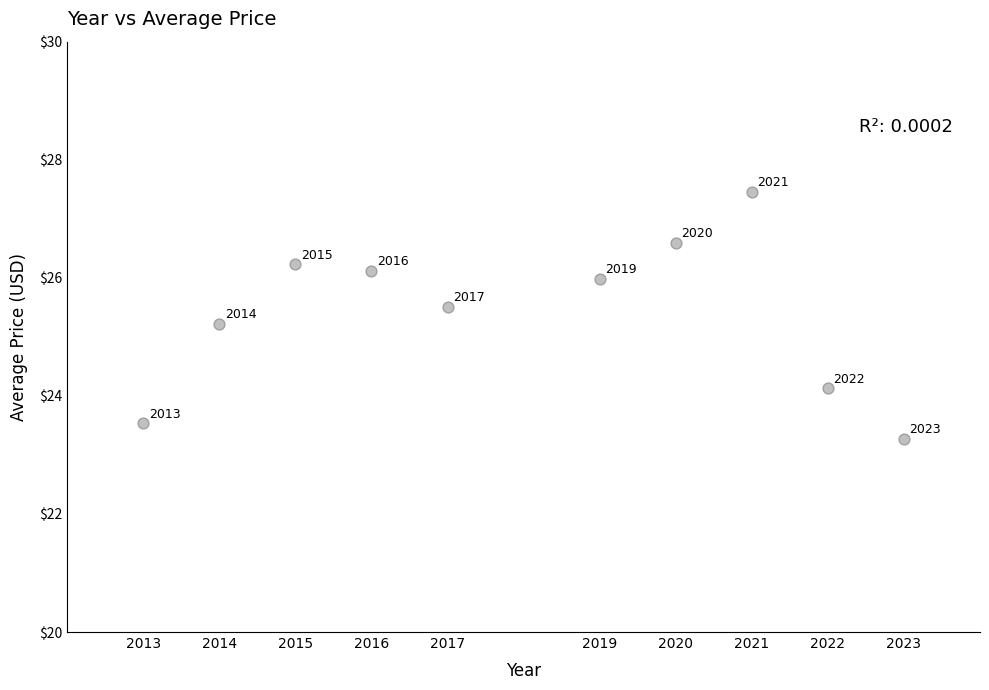

What Y value in the scatter plot is closest to 25?

25.2